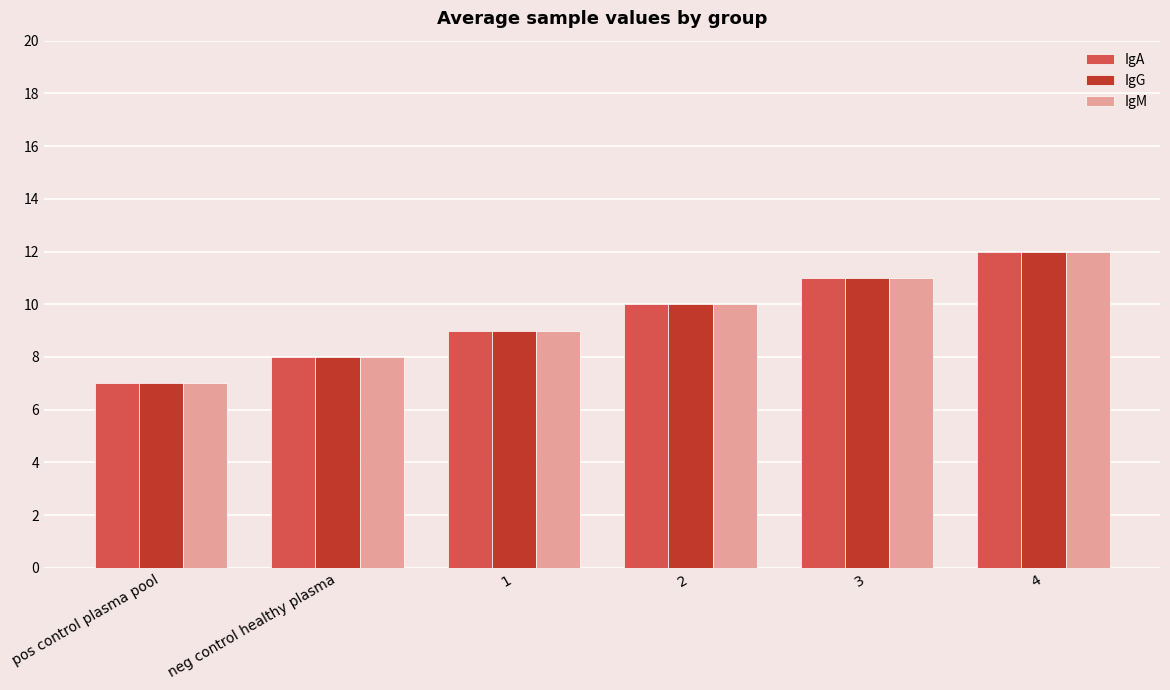

What is the difference between the maximum and second lowest values in the IgG series?

4